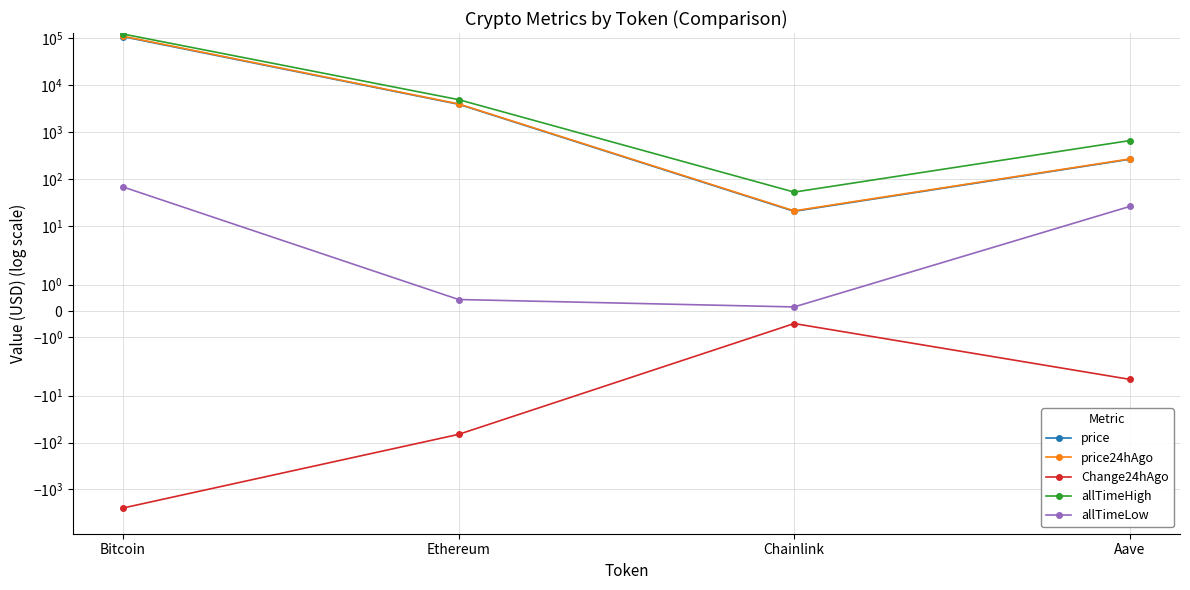

What is the label of the 3rd point from the left?

Chainlink